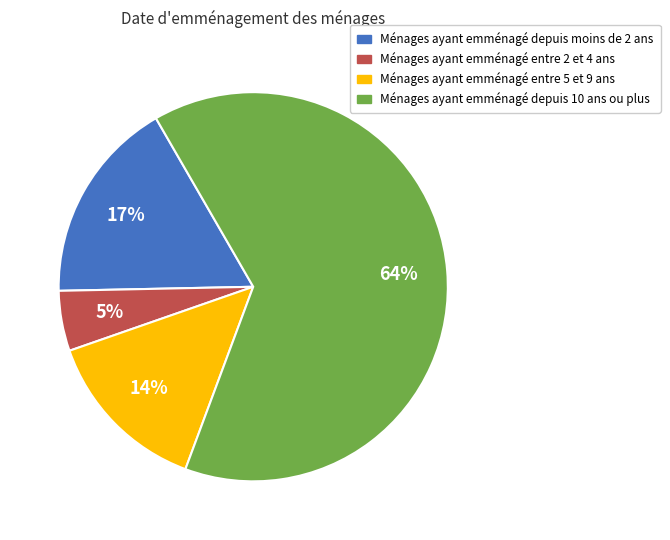

How many segments does this pie chart have?

4